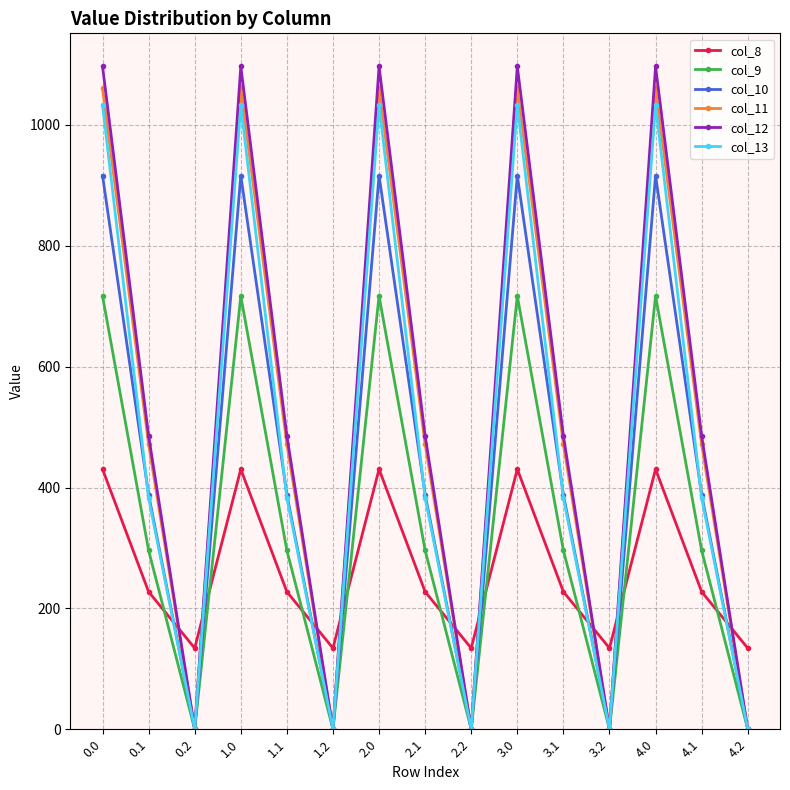

Which series changed the most between 1.1 and 4.2?

col_12